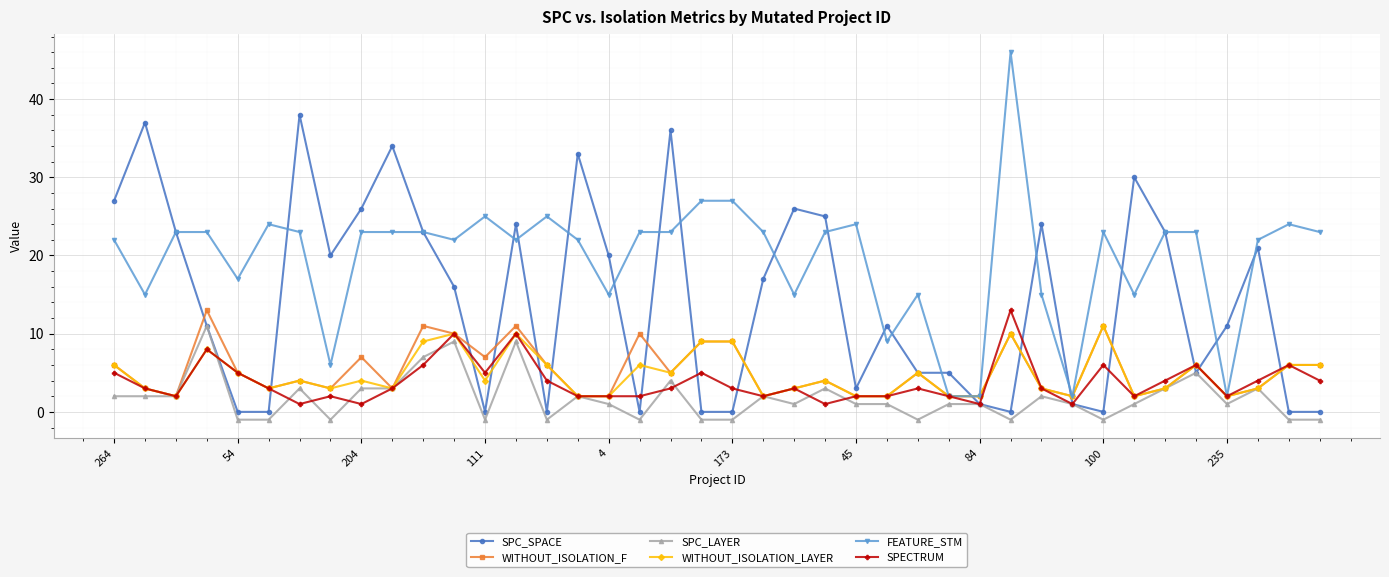

Which series has the largest total across all categories?

FEATURE_STM